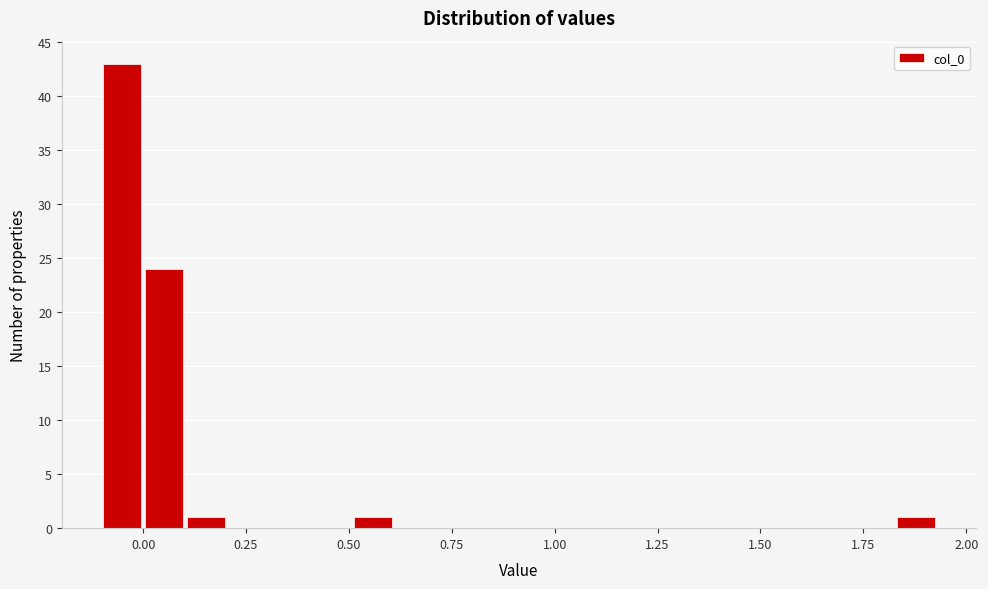

Around what value on the x-axis is the tallest bar? Give the approximate position of its centre, as read against the axis.

-0.05